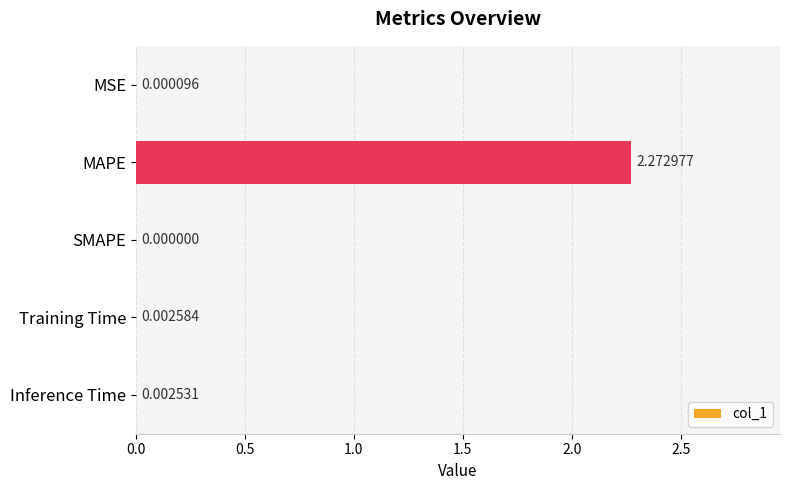

Between MAPE and SMAPE, which is larger?

MAPE